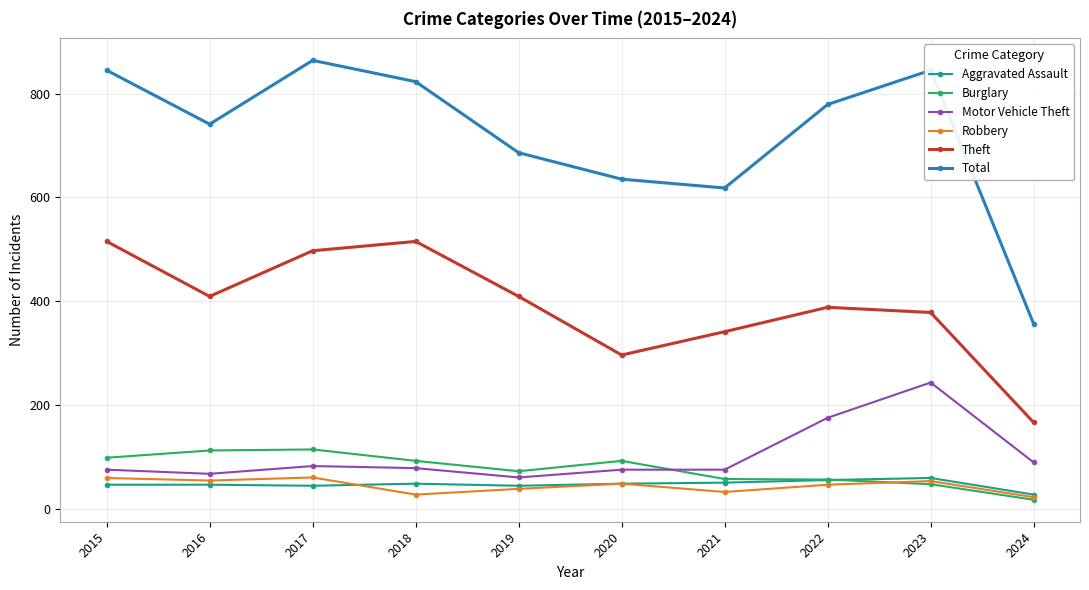

At which category does Theft reach its first local valley?

2016